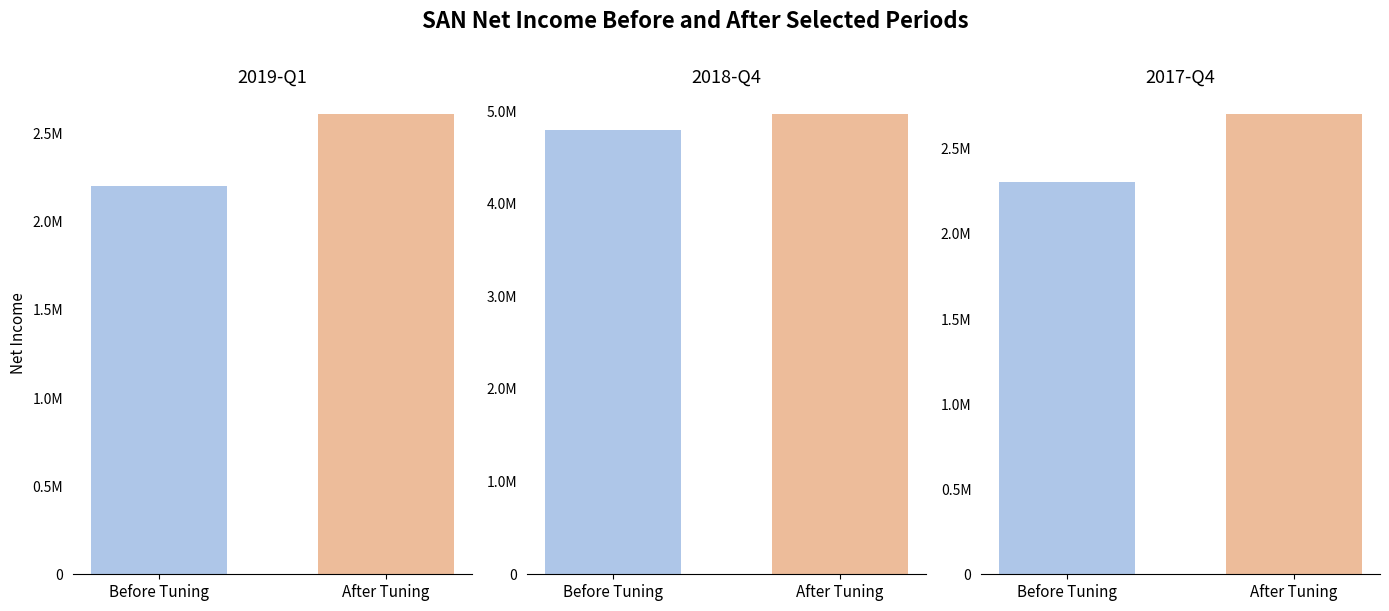

Where does the Before Tuning series first go above 2201000?

2018-12-31